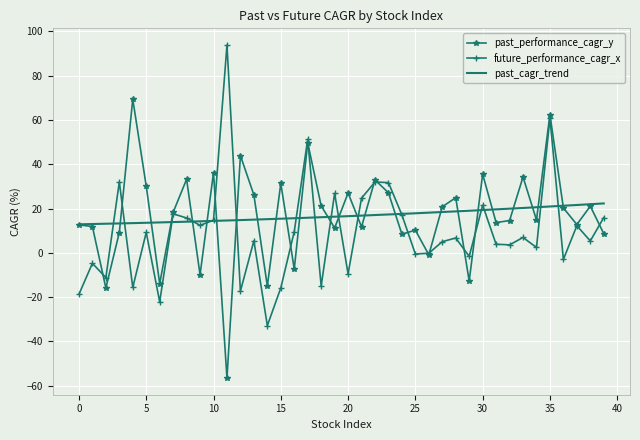

Is this an area chart (filled region under the line)?

No